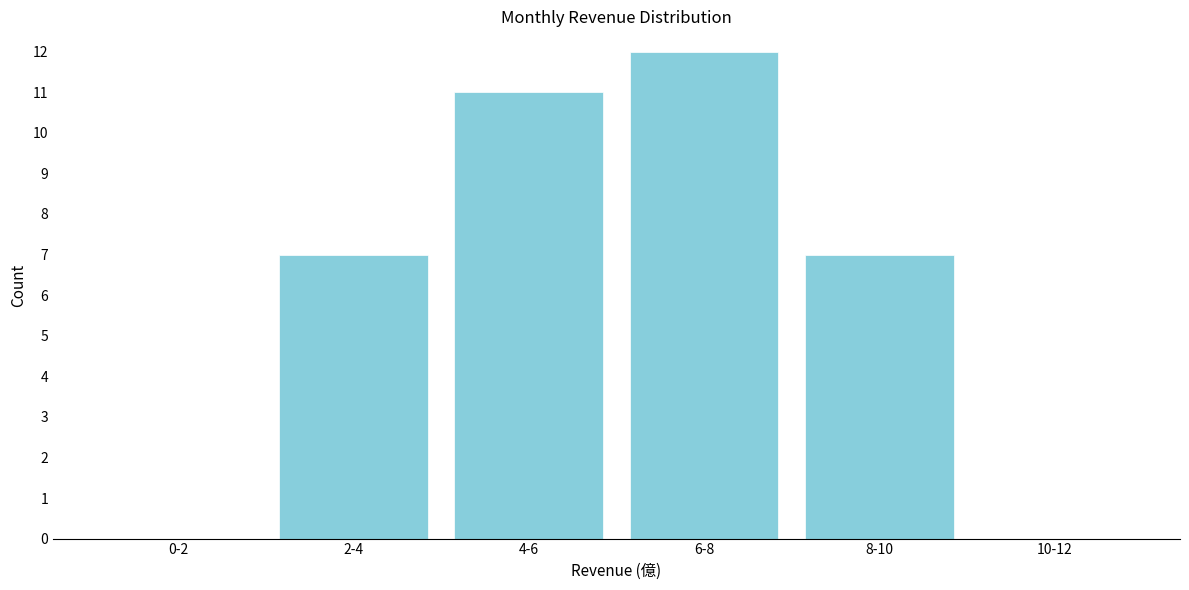

Reading left to right, transcribe all the data shown in this chart.

0-2=0	2-4=7	4-6=11	6-8=12	8-10=7	10-12=0